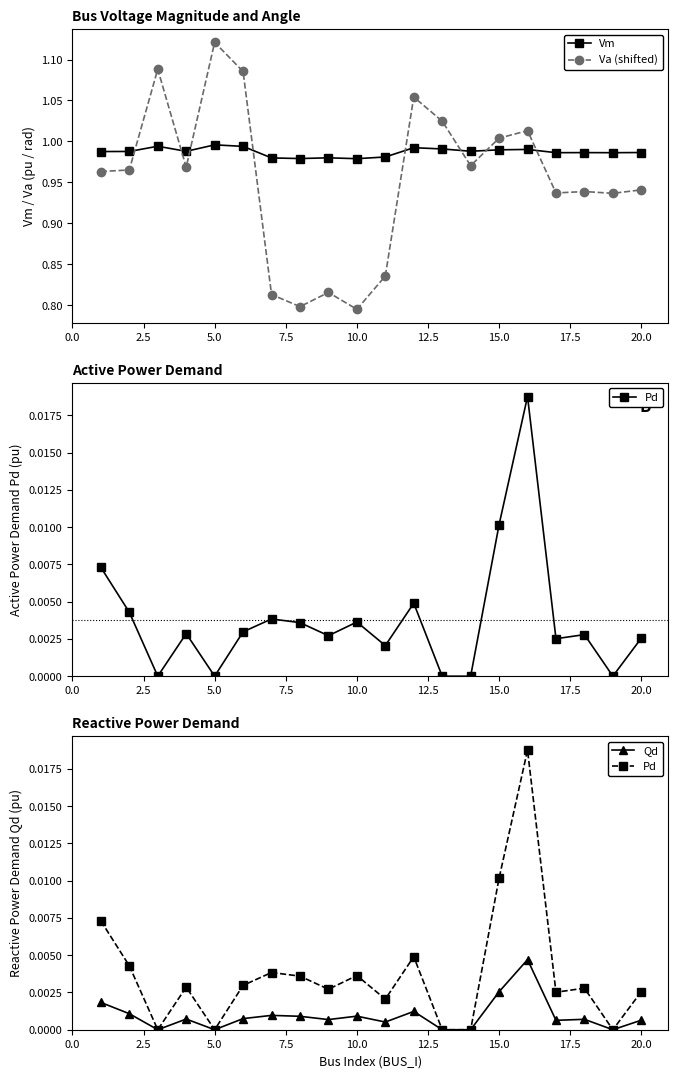

Reading left to right, extract all data points from this chart.

Vm: 1.0	1.0	1.0	1.0	1.0	1.0	1.0	1.0	1.0	1.0	1.0	1.0	1.0	1.0	1.0	1.0	1.0	1.0	1.0	1.0
Va (shifted): 1.0	1.0	1.1	1.0	1.1	1.1	0.8	0.8	0.8	0.8	0.8	1.1	1.0	1.0	1.0	1.0	0.9	0.9	0.9	0.9
Pd: 0.0	0.0	0.0	0.0	0.0	0.0	0.0	0.0	0.0	0.0	0.0	0.0	0.0	0.0	0.0	0.0	0.0	0.0	0.0	0.0
Qd: 0.0	0.0	0.0	0.0	0.0	0.0	0.0	0.0	0.0	0.0	0.0	0.0	0.0	0.0	0.0	0.0	0.0	0.0	0.0	0.0